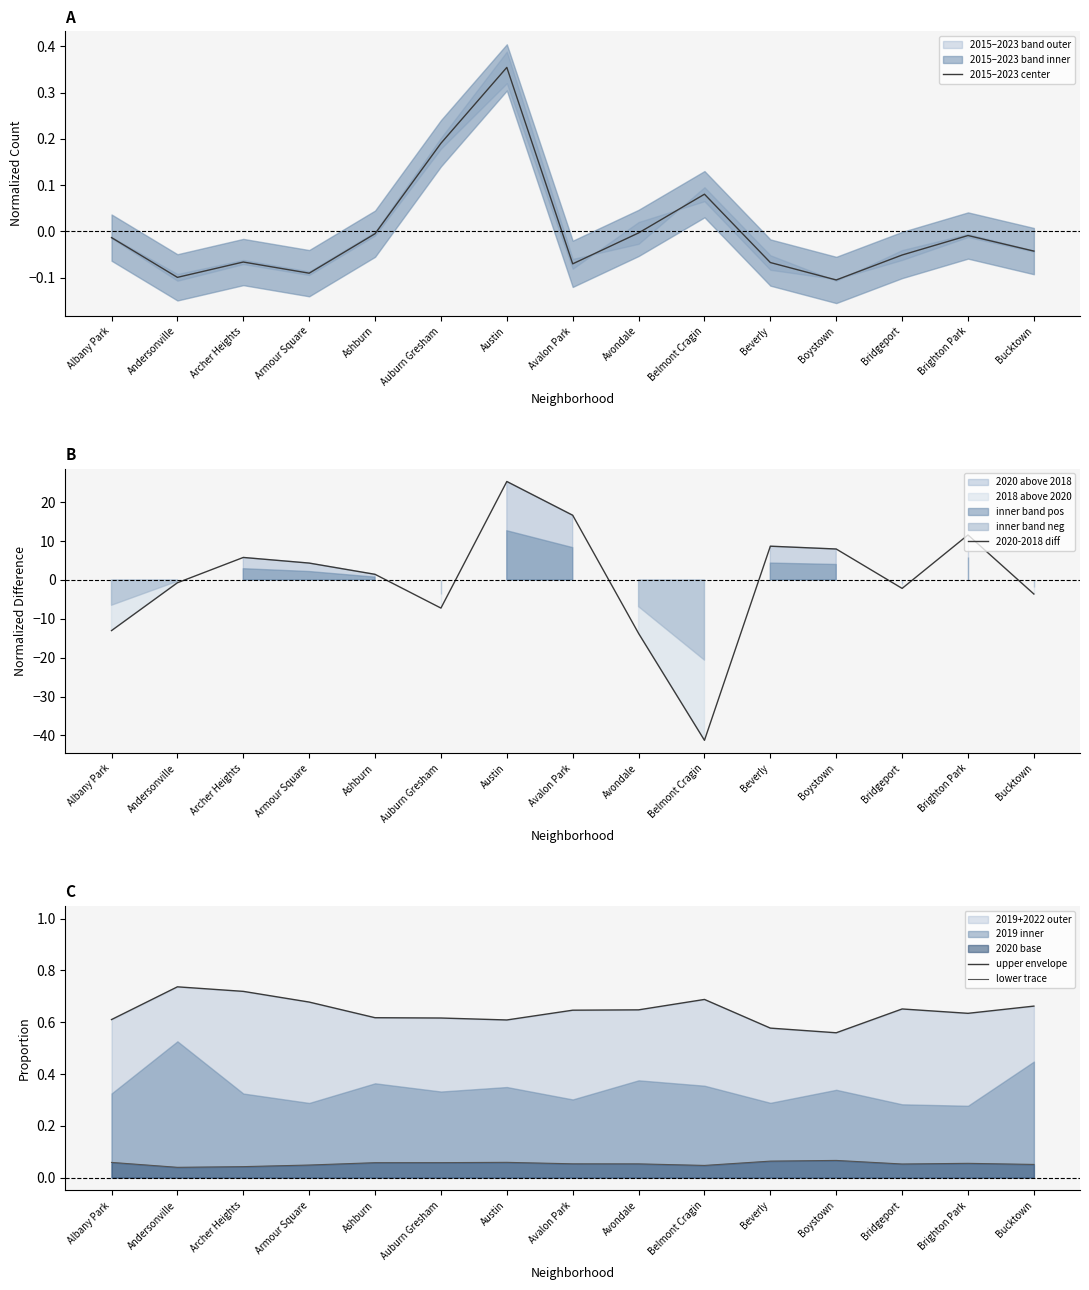

At which label is lower trace closest to 0?

Andersonville